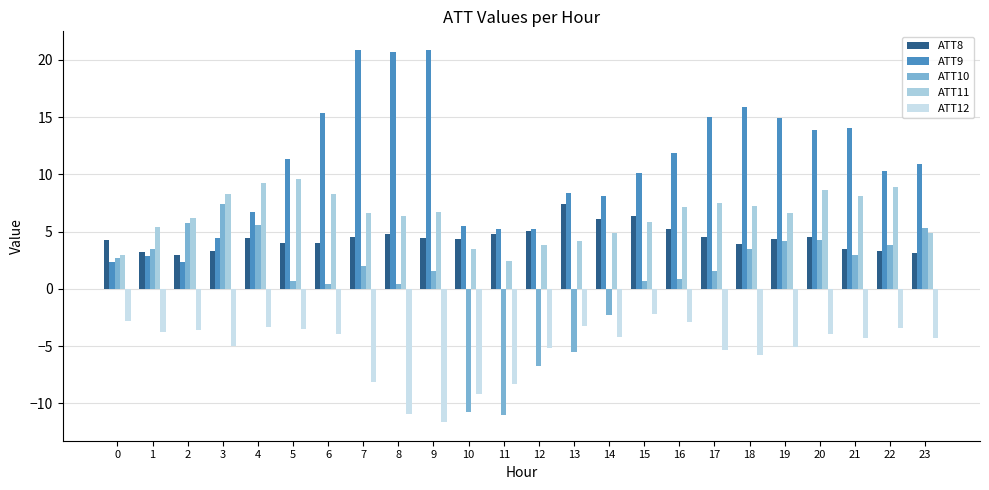

How many series are shown in this chart?

5